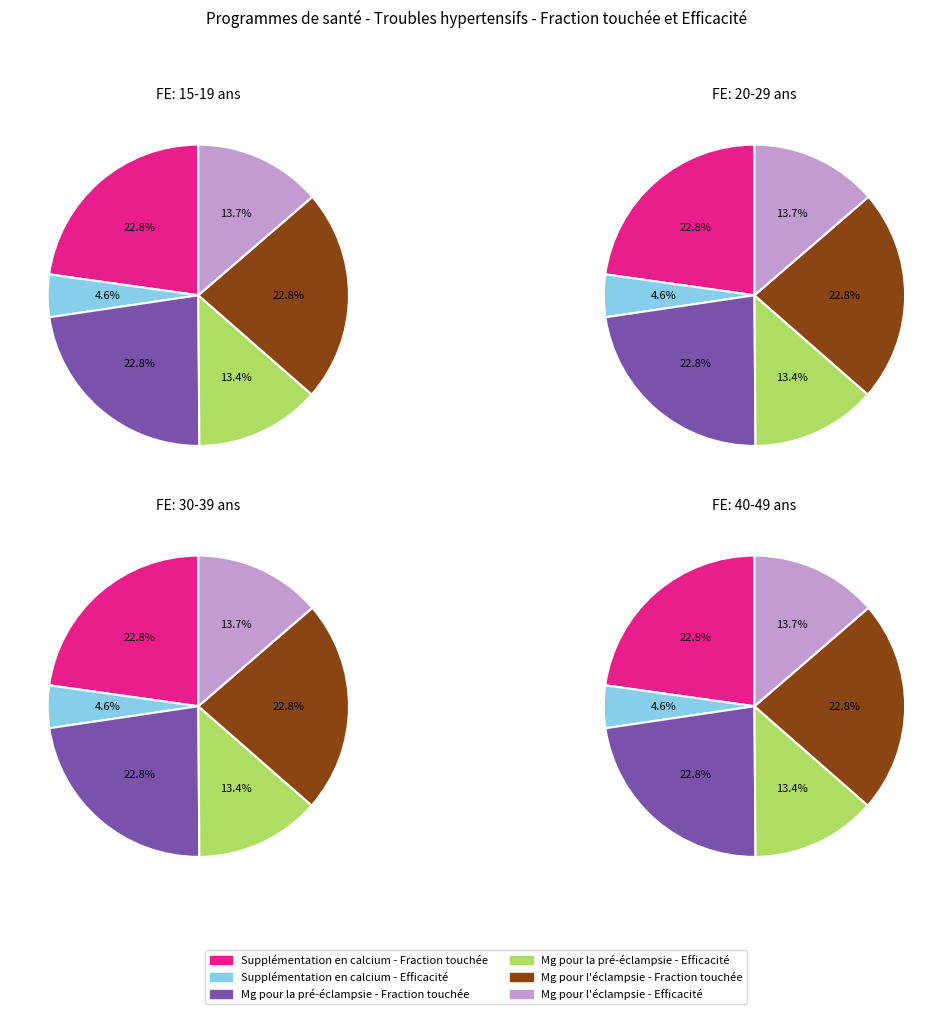

Which has a higher value, Fraction touchée or Efficacité à prévenir une mort?

Fraction touchée